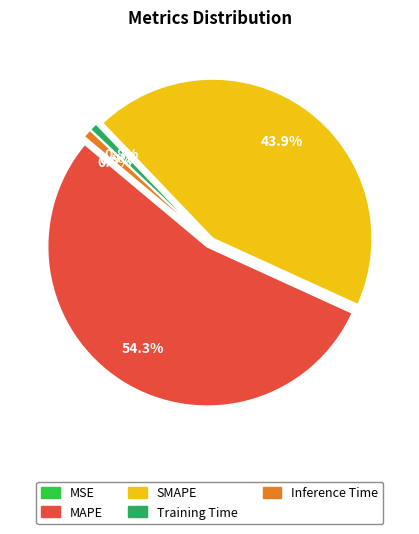

Is it true that Training Time is 13% of the pie?

False